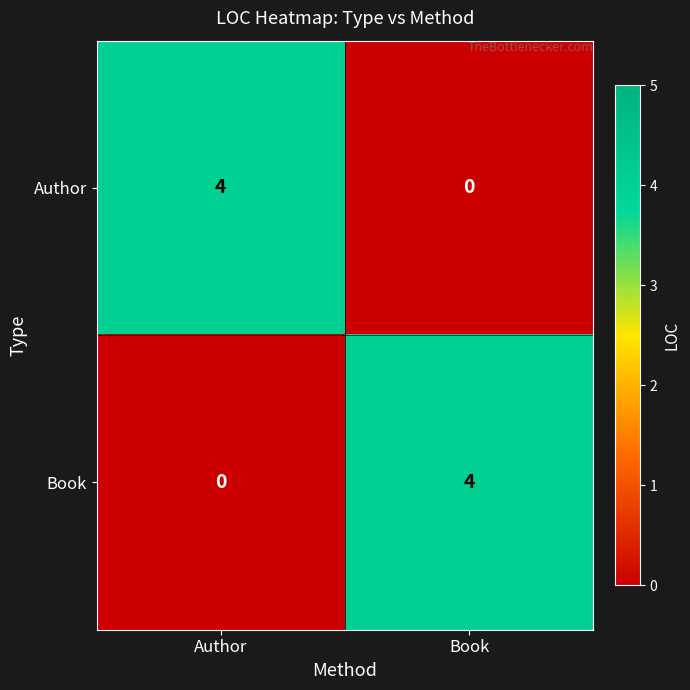

What is the difference between the highest and lowest values at Author?

4